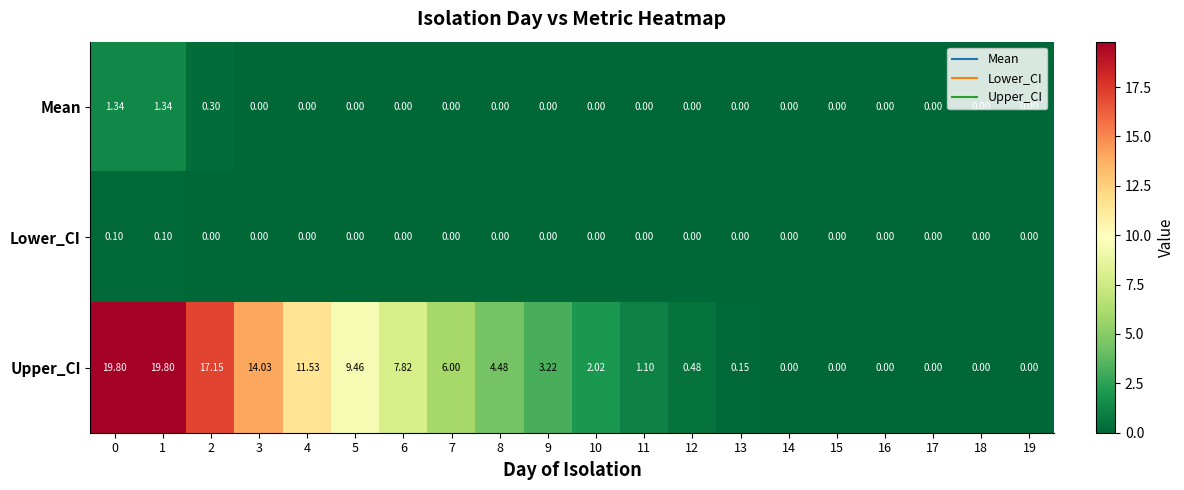

Which series has the widest spread of values?

Upper_CI